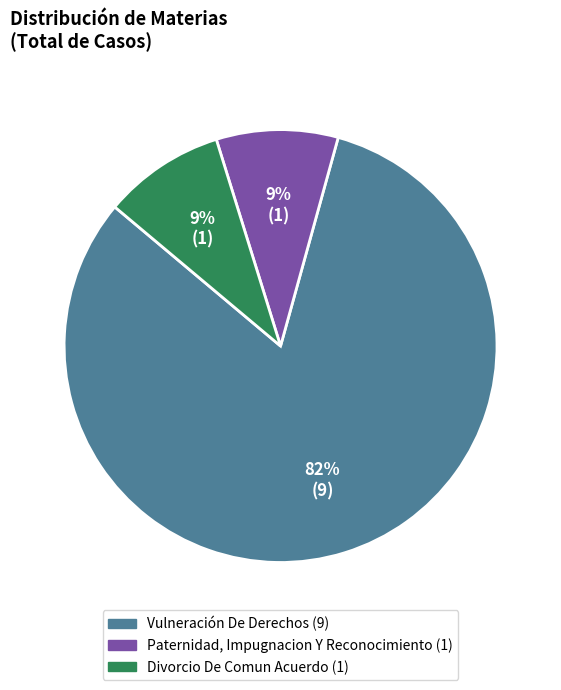

Combined, do Vulneración De Derechos and Divorcio De Comun Acuerdo account for over 50%?

Yes